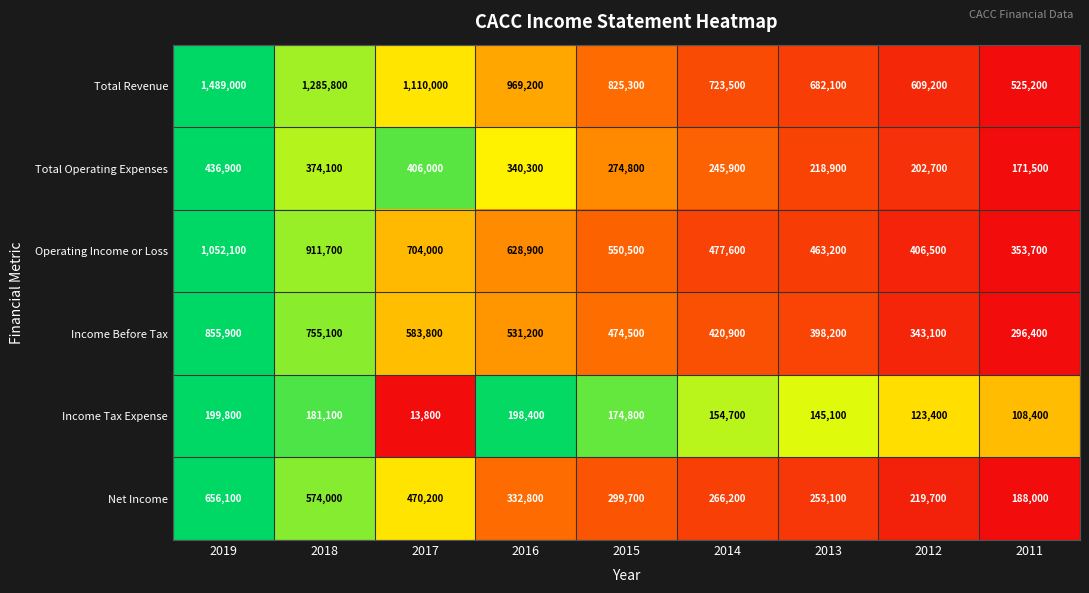

Is it true that Net Income equals 361158 at 2013?

False